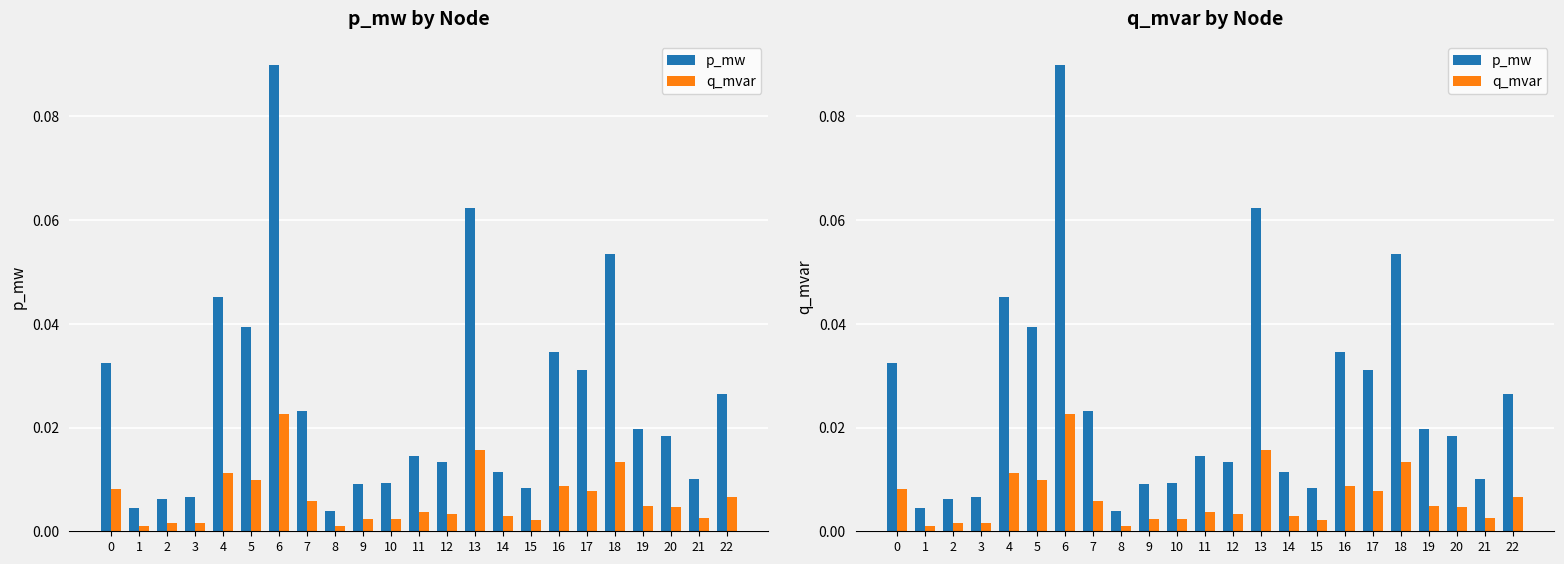

List the series in order of their overall mean, lowest first.

q_mvar, p_mw